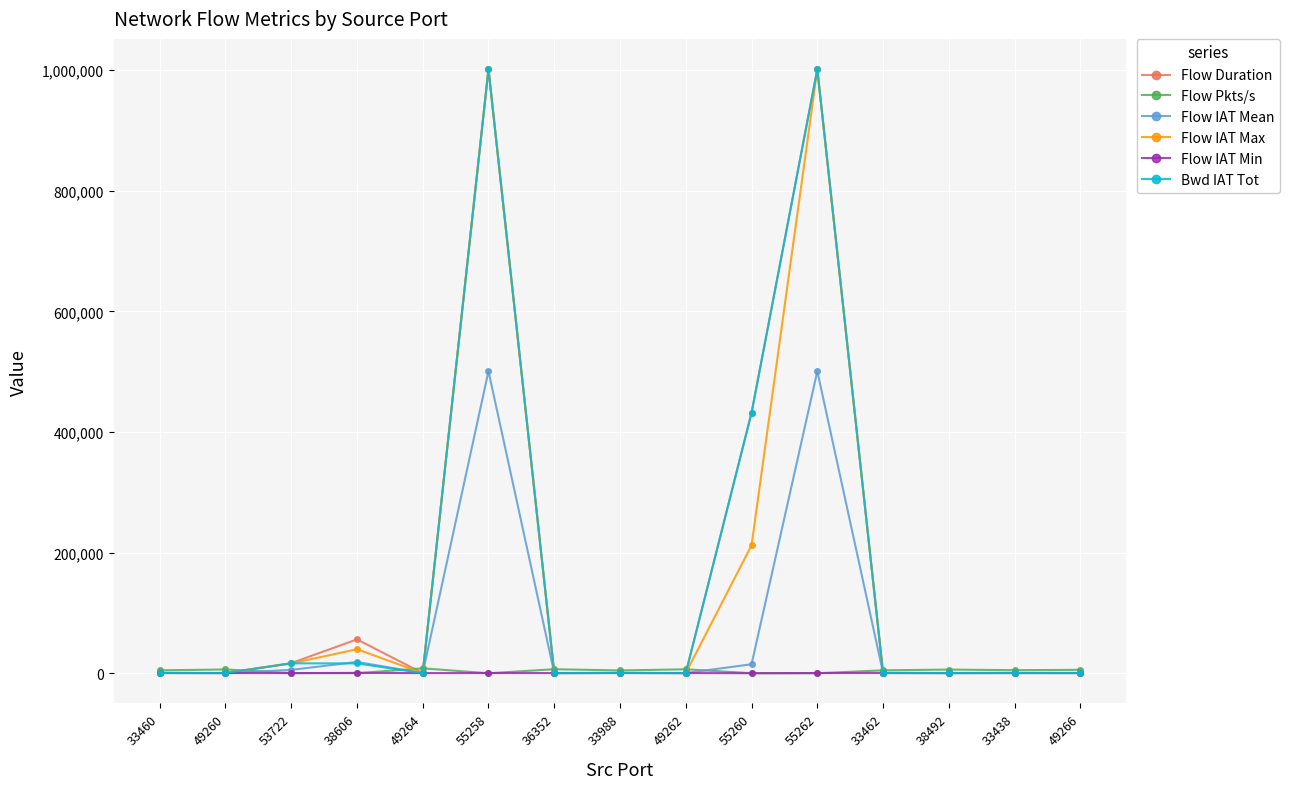

Is it true that Flow IAT Max equals 432.0 at 33988?

True